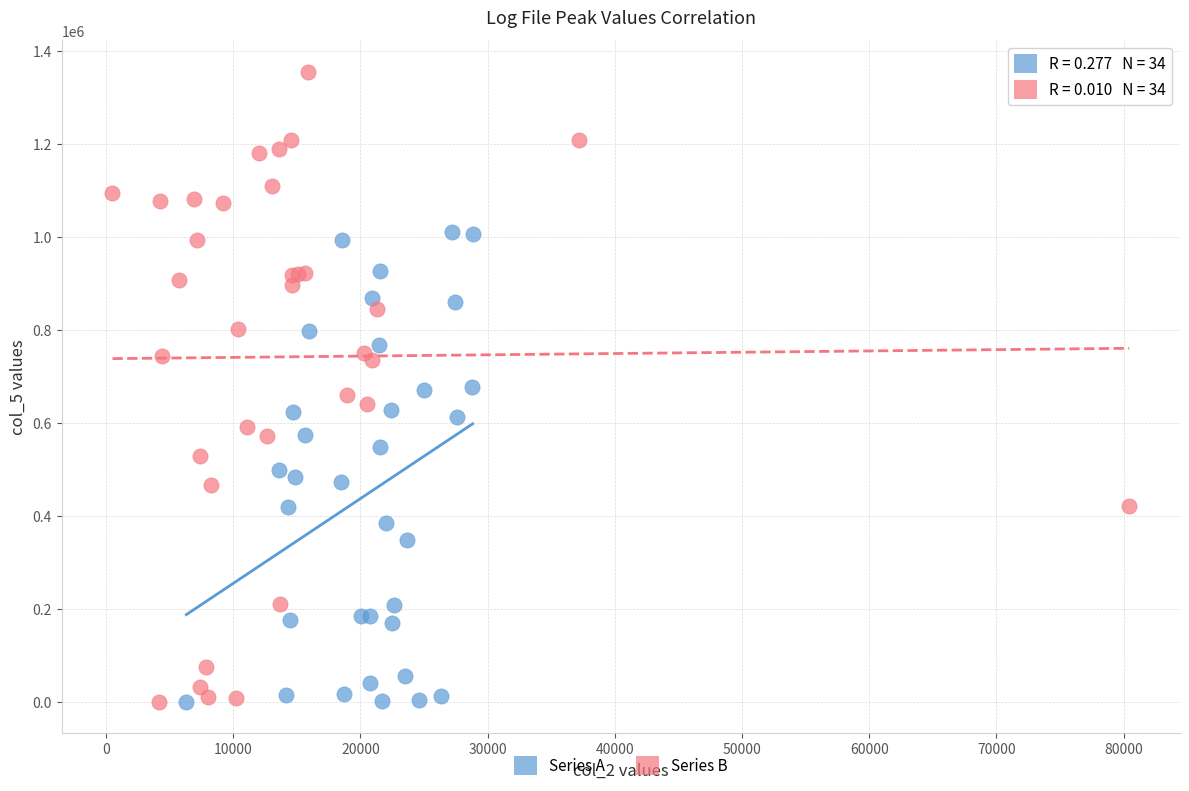

Which series contains the highest Y value?

Series B